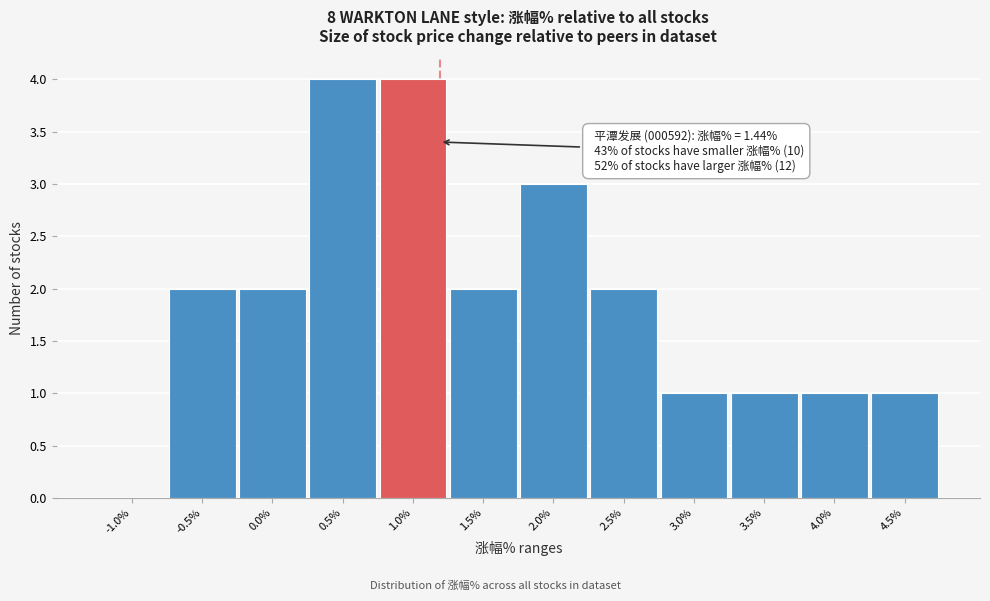

Reading left to right, extract all data points from this chart.

-1.0%=0	-0.5%=2	0.0%=2	0.5%=4	1.0%=4	1.5%=2	2.0%=3	2.5%=2	3.0%=1	3.5%=1	4.0%=1	4.5%=1